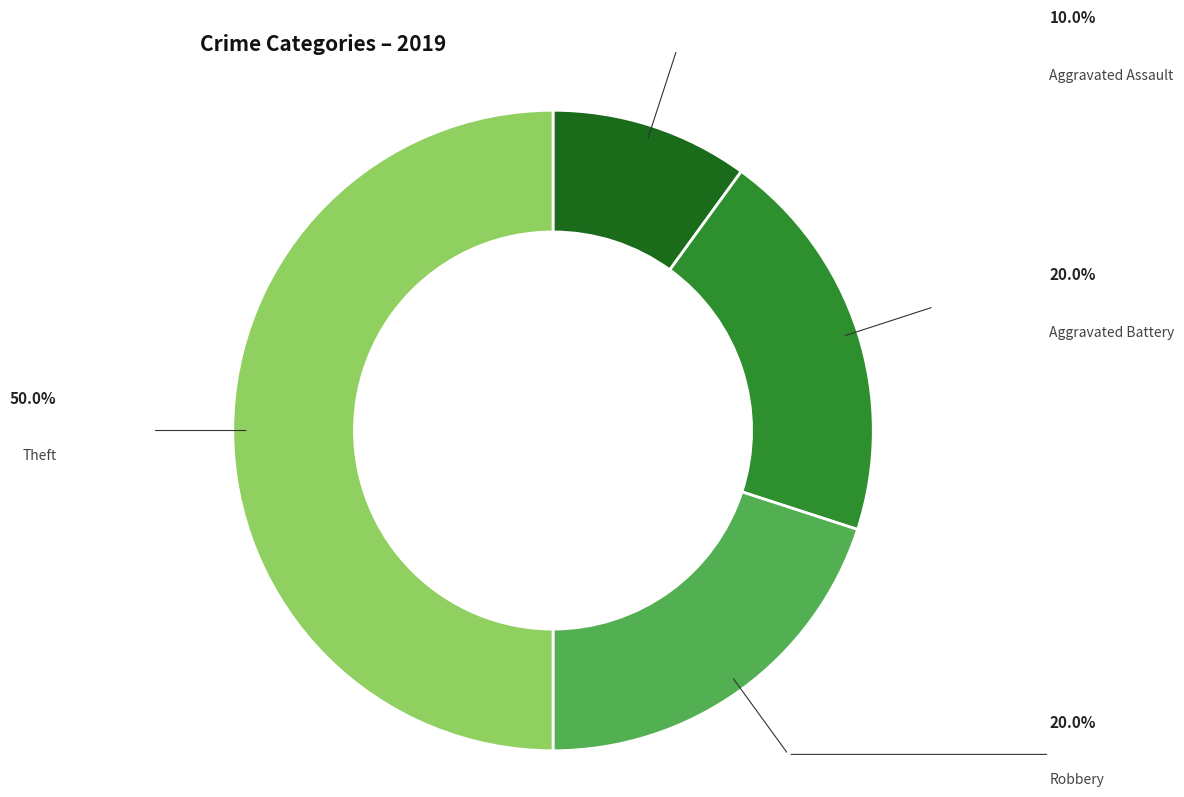

Approximately how many times larger is the value at Theft compared to Aggravated Battery?

2.5